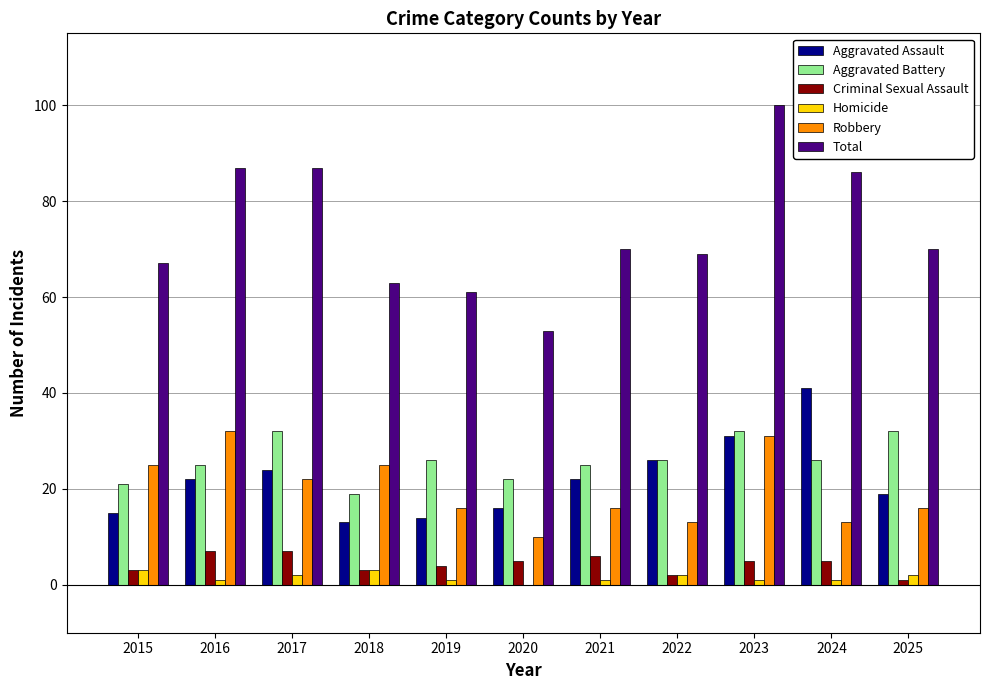

Reading left to right, transcribe all the data shown in this chart.

Aggravated Assault: 2015=15	2016=22	2017=24	2018=13	2019=14	2020=16	2021=22	2022=26	2023=31	2024=41	2025=19
Aggravated Battery: 2015=21	2016=25	2017=32	2018=19	2019=26	2020=22	2021=25	2022=26	2023=32	2024=26	2025=32
Criminal Sexual Assault: 2015=3	2016=7	2017=7	2018=3	2019=4	2020=5	2021=6	2022=2	2023=5	2024=5	2025=1
Homicide: 2015=3	2016=1	2017=2	2018=3	2019=1	2020=0	2021=1	2022=2	2023=1	2024=1	2025=2
Robbery: 2015=25	2016=32	2017=22	2018=25	2019=16	2020=10	2021=16	2022=13	2023=31	2024=13	2025=16
Total: 2015=67	2016=87	2017=87	2018=63	2019=61	2020=53	2021=70	2022=69	2023=100	2024=86	2025=70